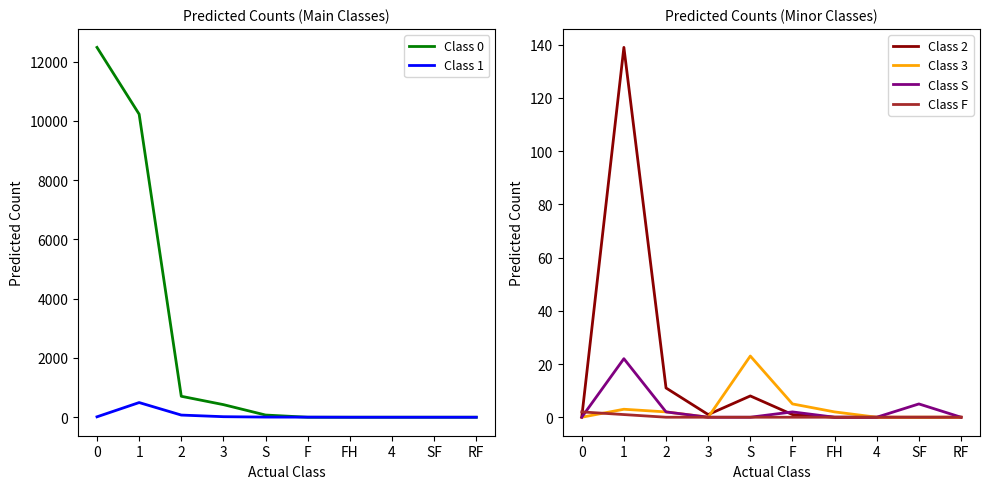

What are all the series names shown in the legend?

Class 0, Class 1, Class 2, Class 3, Class S, Class F